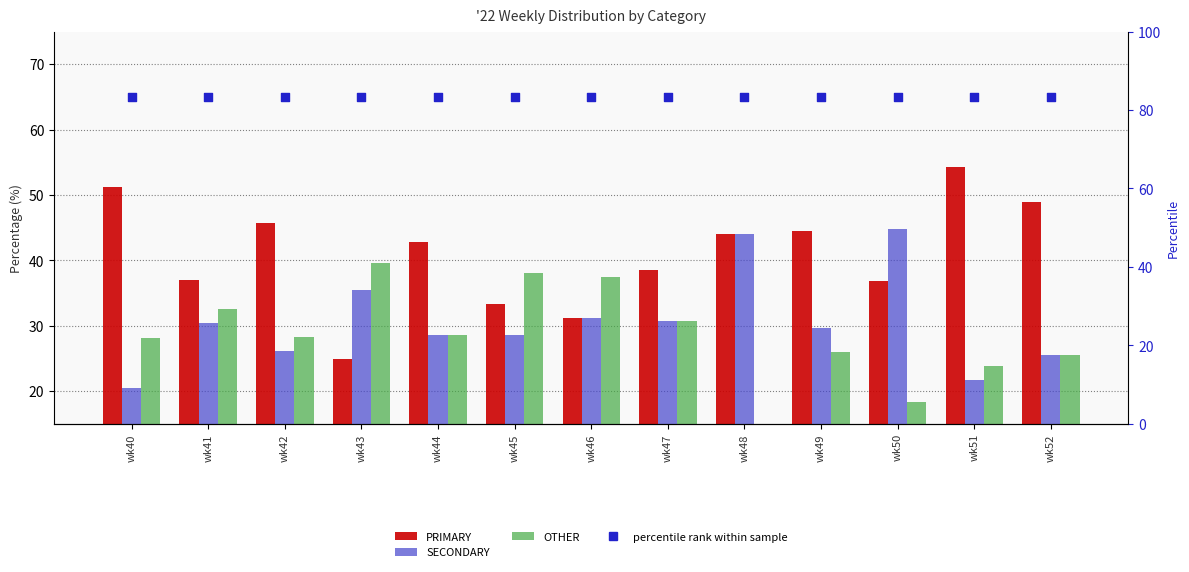

What are all the series names shown in the legend?

PRIMARY, SECONDARY, OTHER